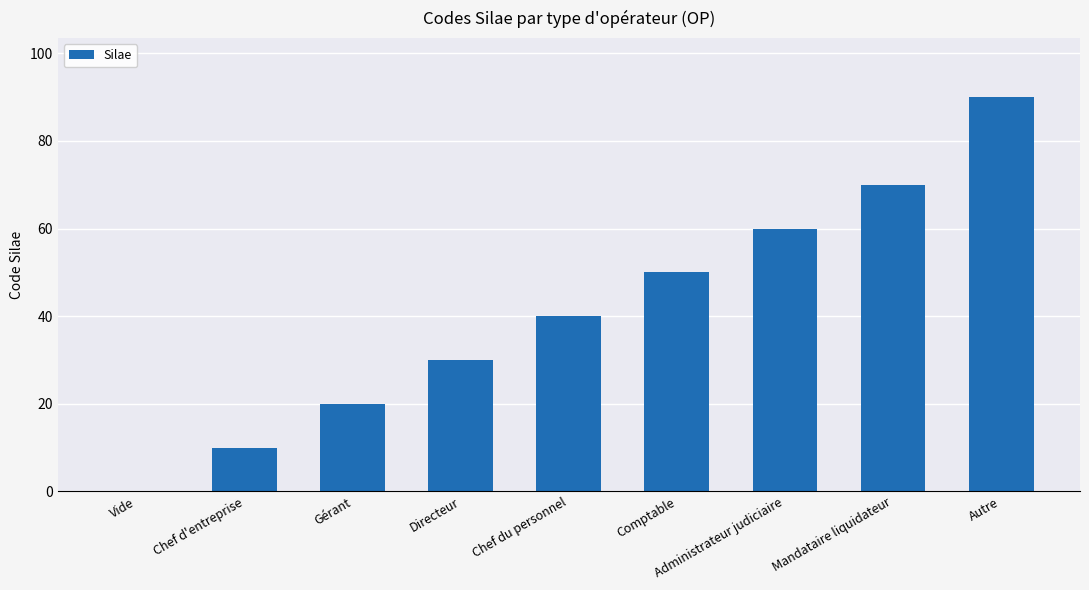

What is the sum of the values at Vide and Autre?

90